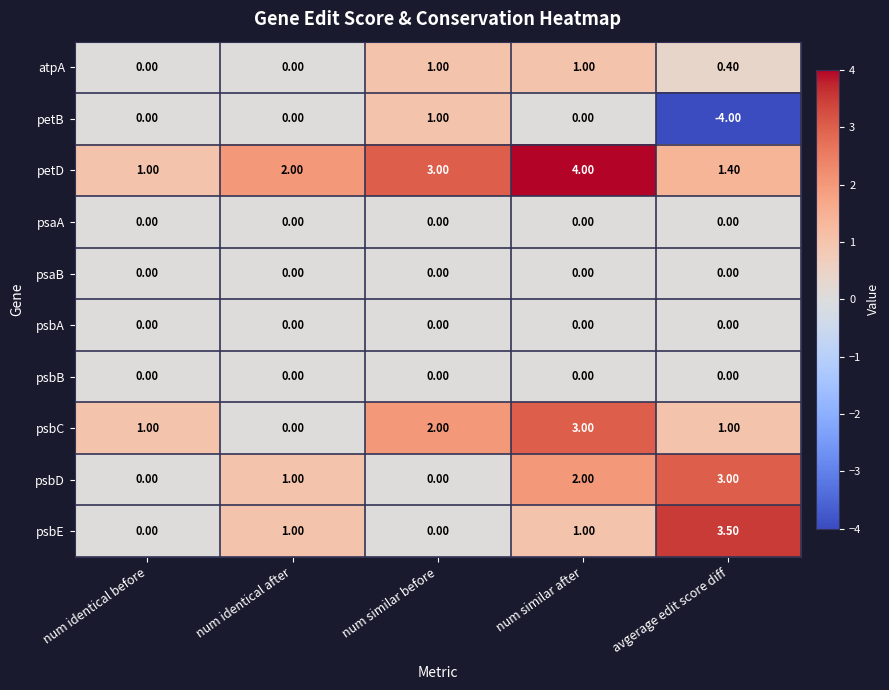

Which series has the largest total across all categories?

petD